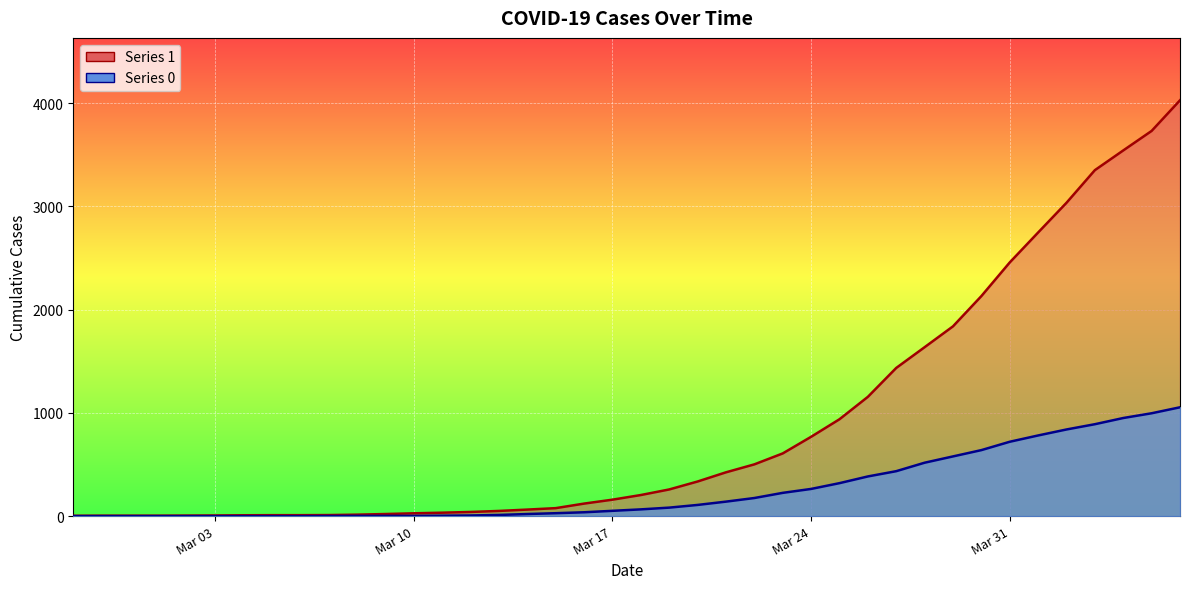

True or false: 0 has a value of 0 at 2020-03-02.

True